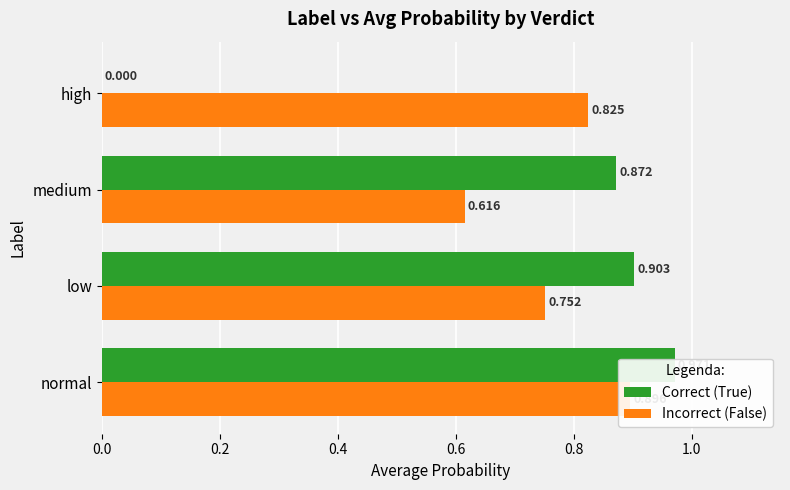

Reading left to right, extract all data points from this chart.

Correct (True): 1.0	0.9	0.9	0.0
Incorrect (False): 0.9	0.8	0.6	0.8